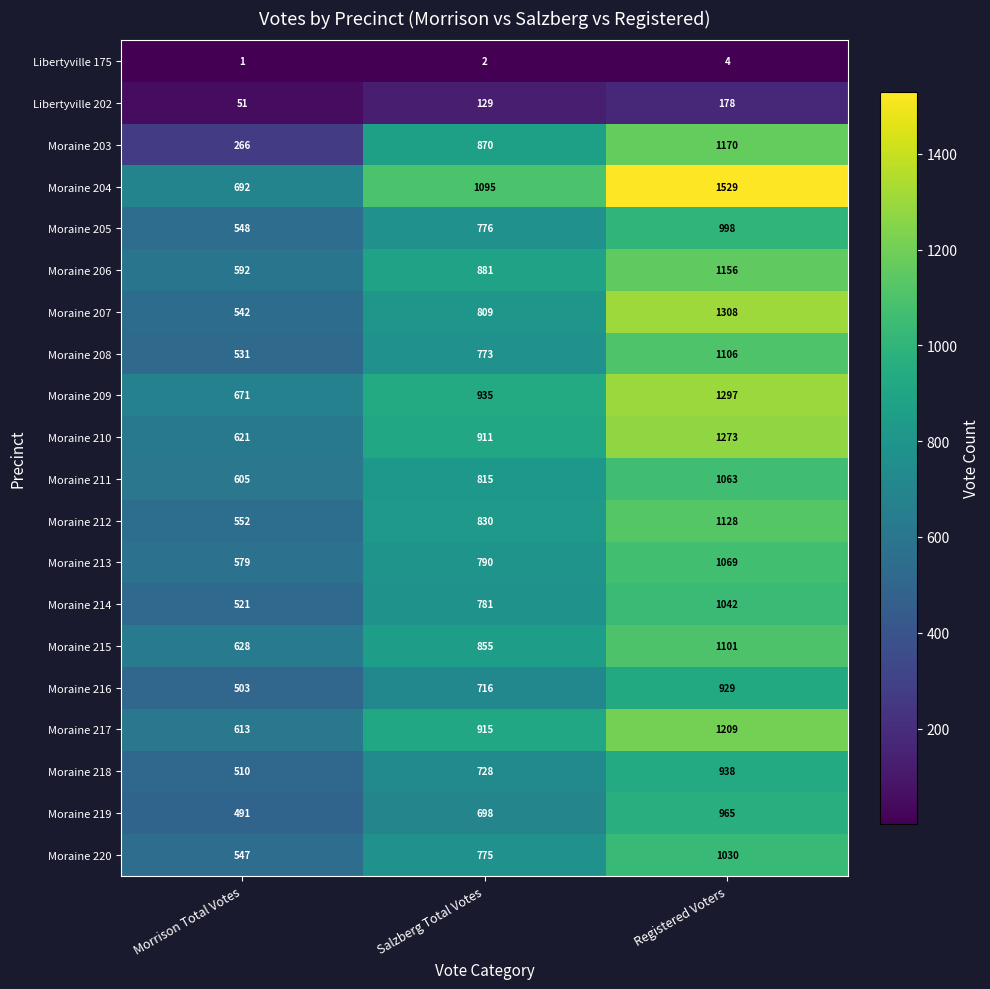

The Moraine 215 series shows 628 at Morrison Total Votes. True or false?

True